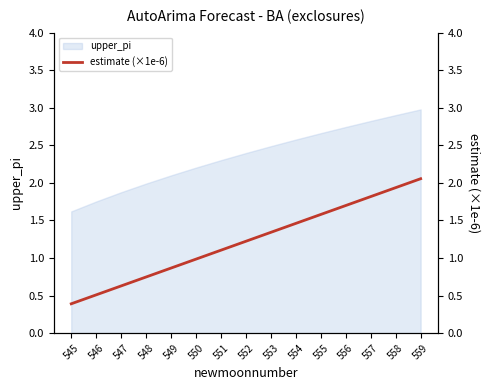

The value of upper_pi at 547 is 3.2. True or false?

False